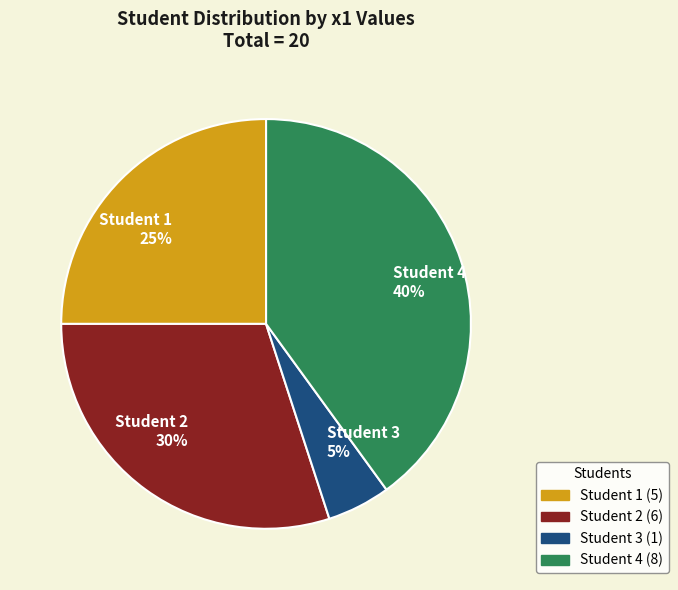

Between Student 4 40% and Student 2 30%, which is larger?

Student 4 40%